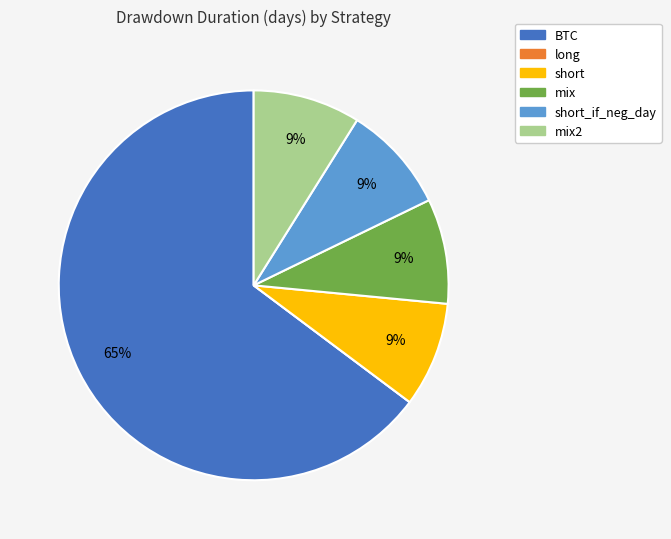

Is there any slice that represents more than half of the pie?

Yes